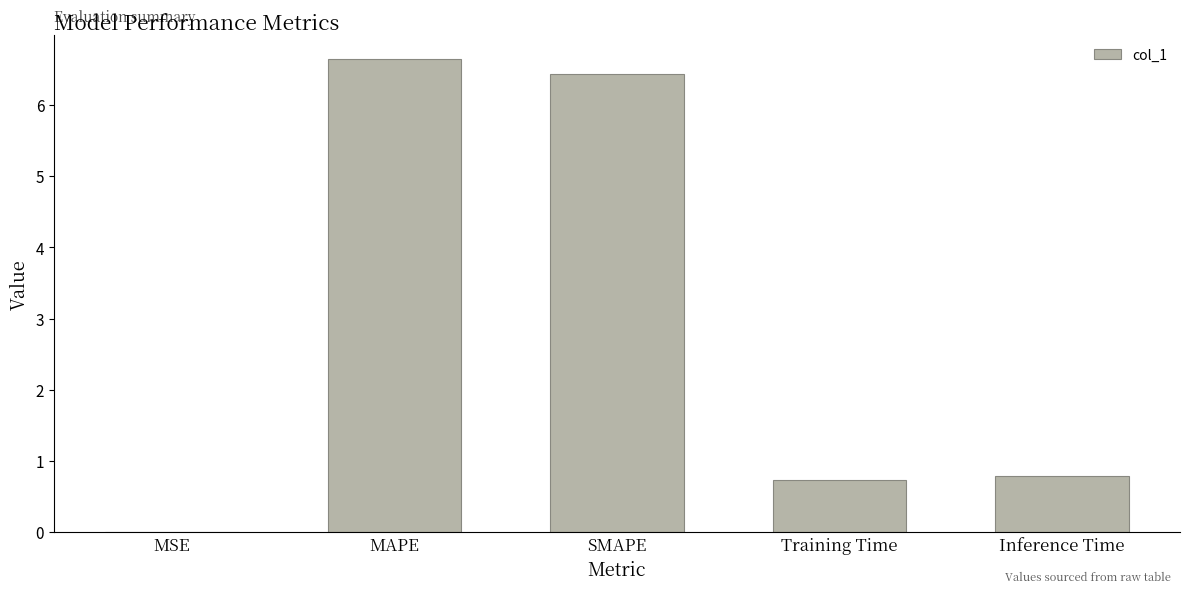

Which has a higher value, MAPE or Training Time?

MAPE